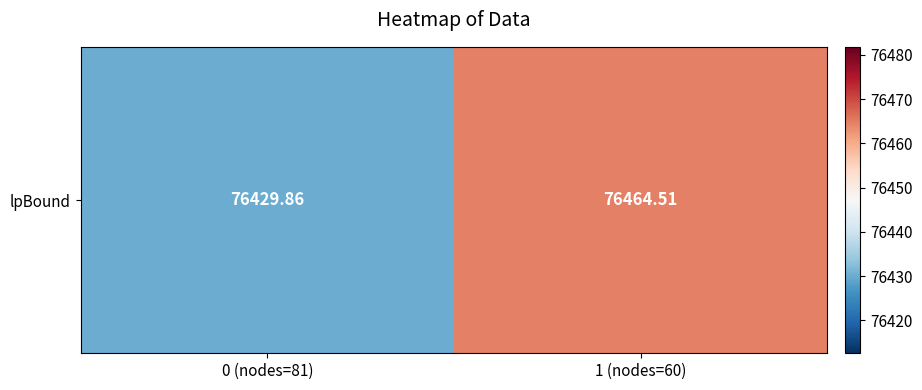

What is the change in value from 0 (nodes=81) to 1 (nodes=60)?

+34.6